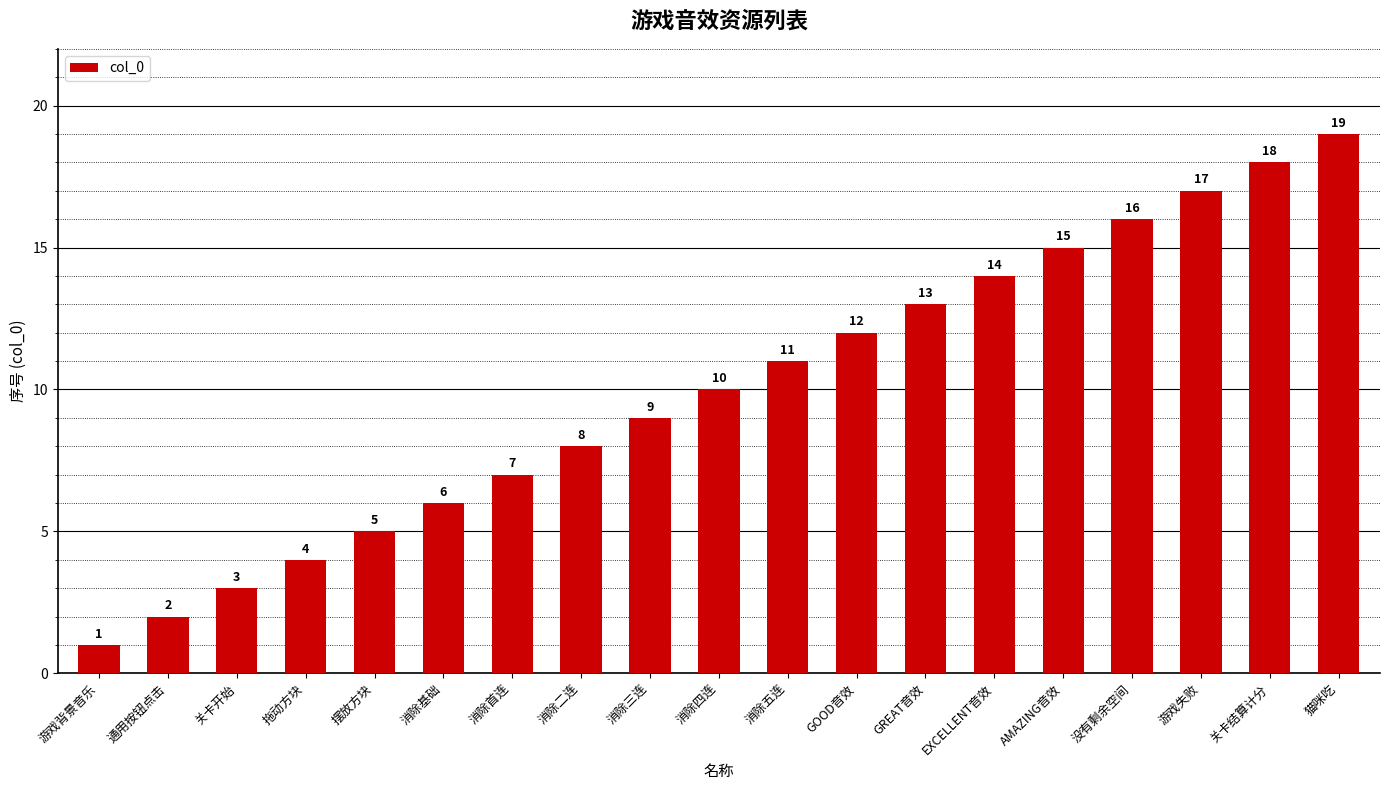

Reading left to right, list all the values displayed in this chart.

1	2	3	4	5	6	7	8	9	10	11	12	13	14	15	16	17	18	19